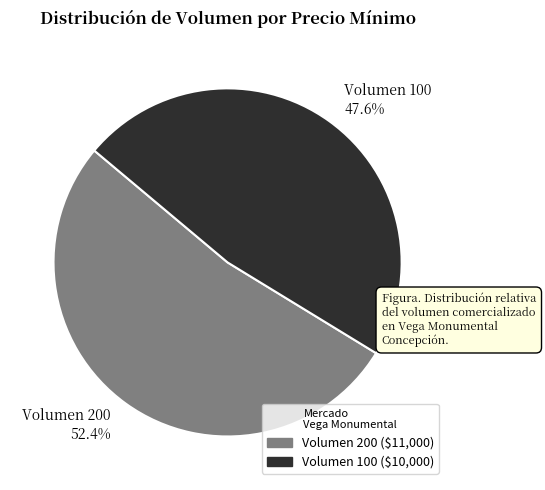

Combined, do Volumen 100 47.6% and Volumen 200 52.4% account for over 50%?

Yes